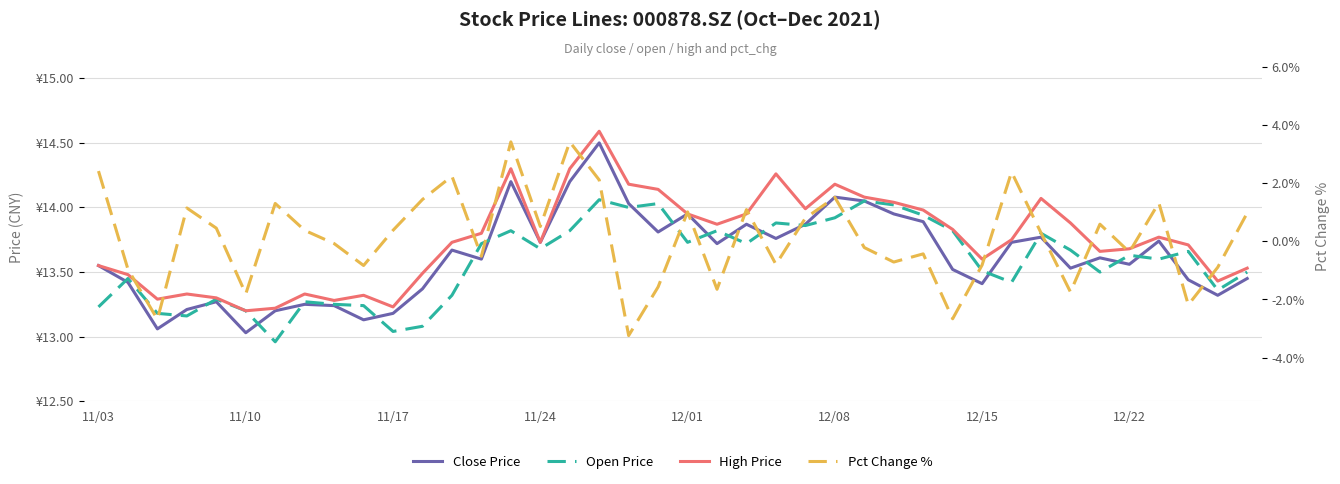

Between 10 and 29, which is larger?

29